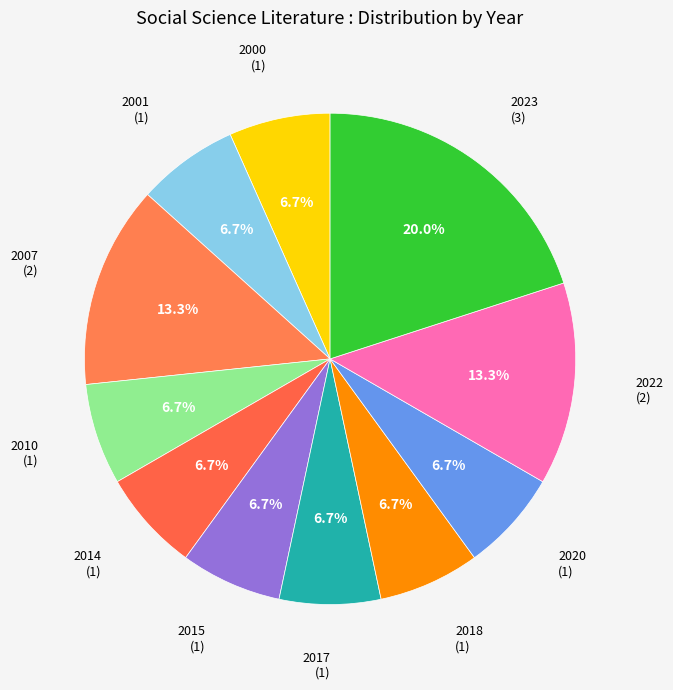

What percentage is NOT represented by 2007?

86.7%